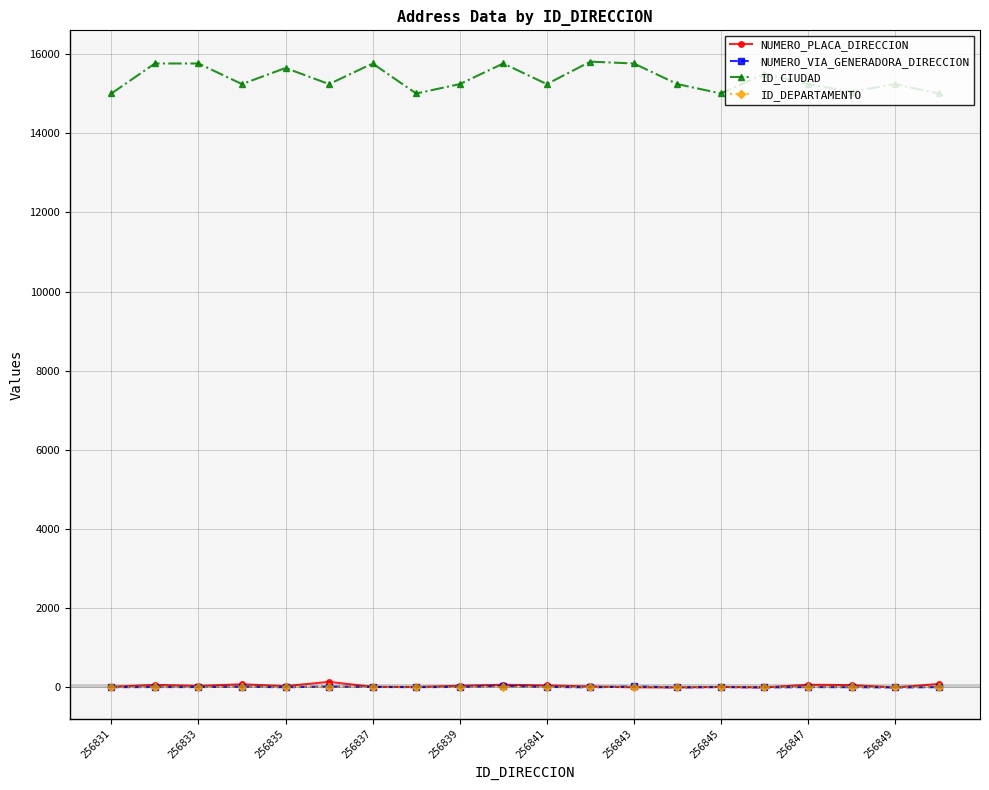

True or false: ID_CIUDAD has more than 1 points higher than both neighbors.

True